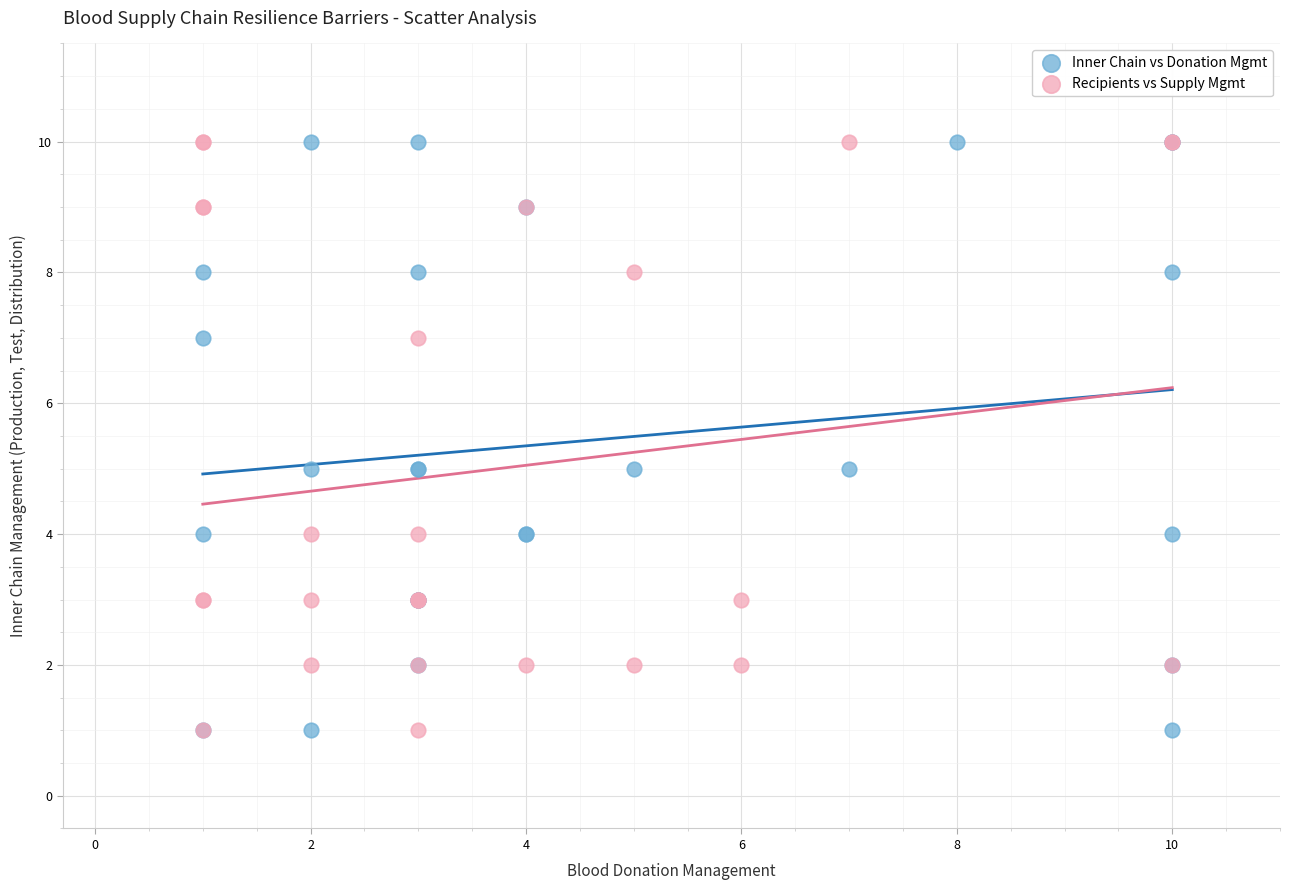

What are all the series names shown in the legend?

Inner Chain vs Donation Mgmt, Recipients vs Supply Mgmt